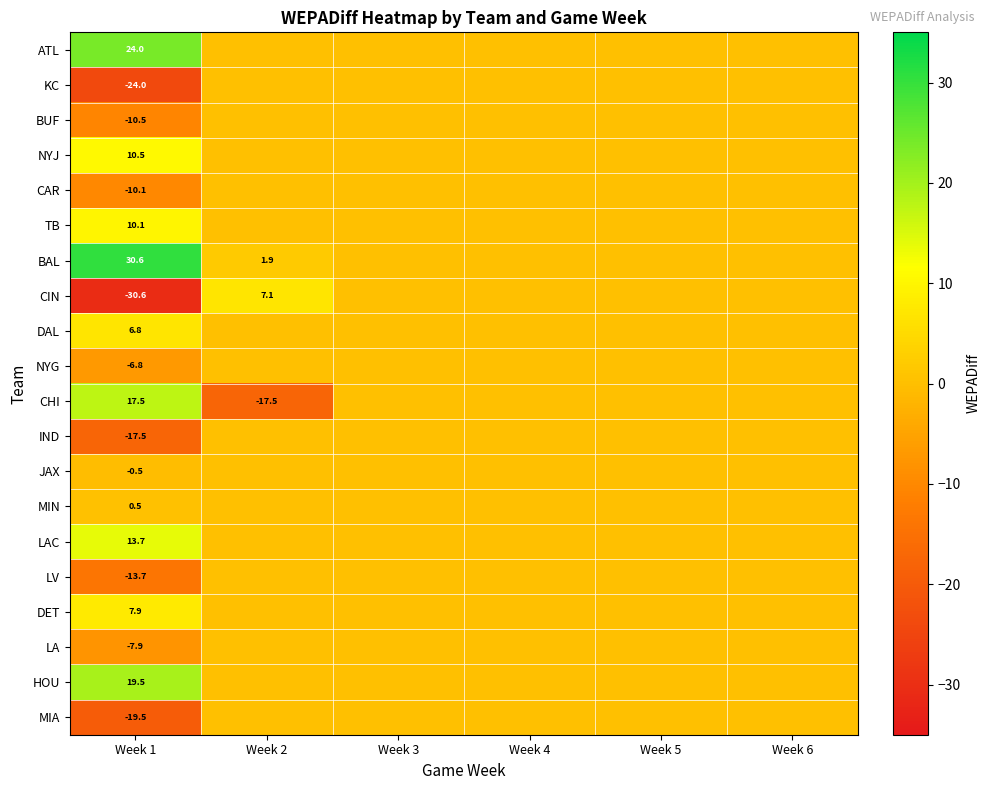

What is the greatest value displayed?

30.6